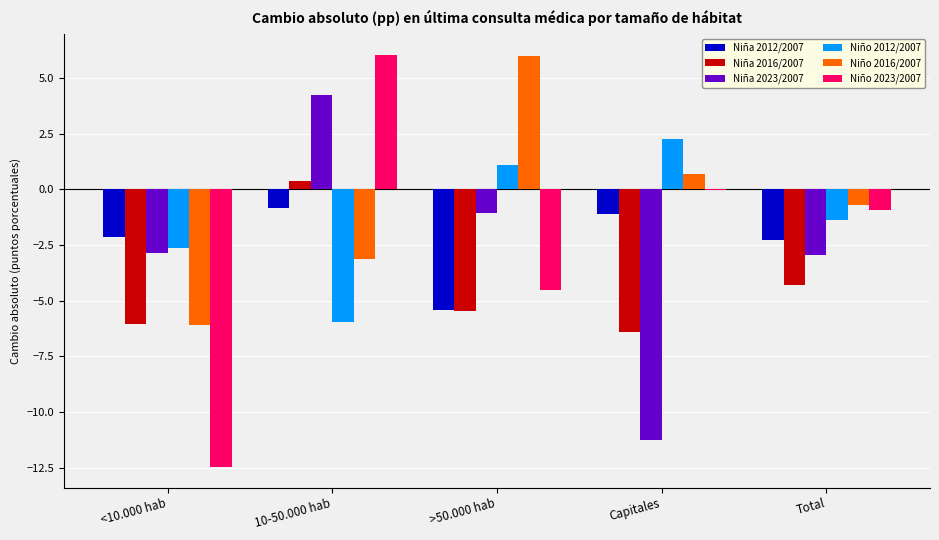

How many groups of bars are there?

5